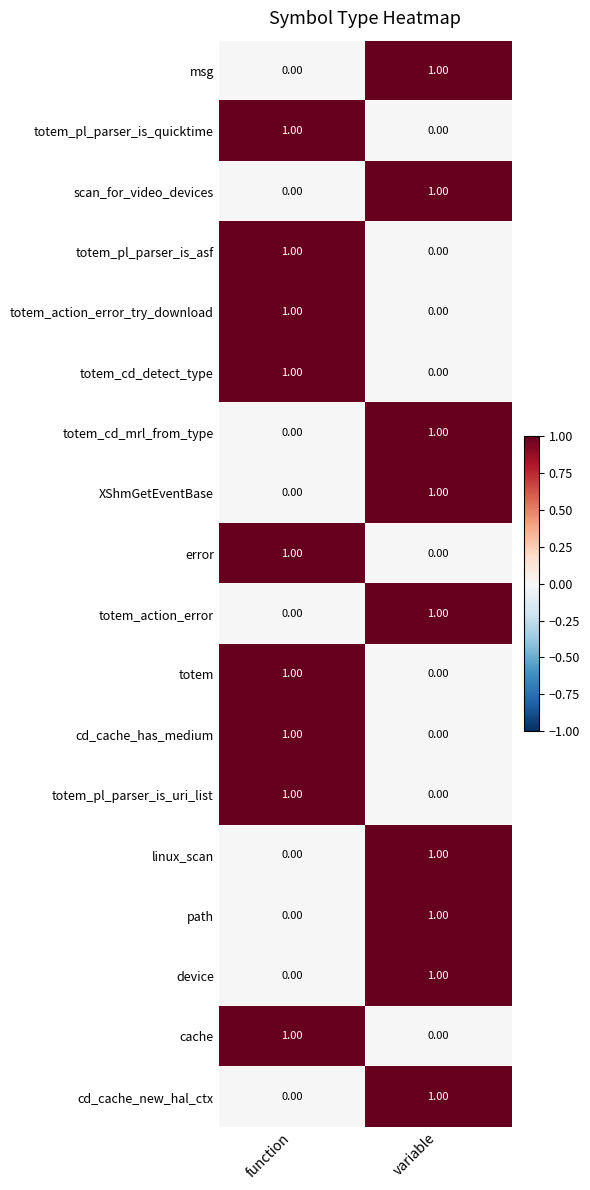

Where is totem_cd_detect_type nearest to the value 0?

variable